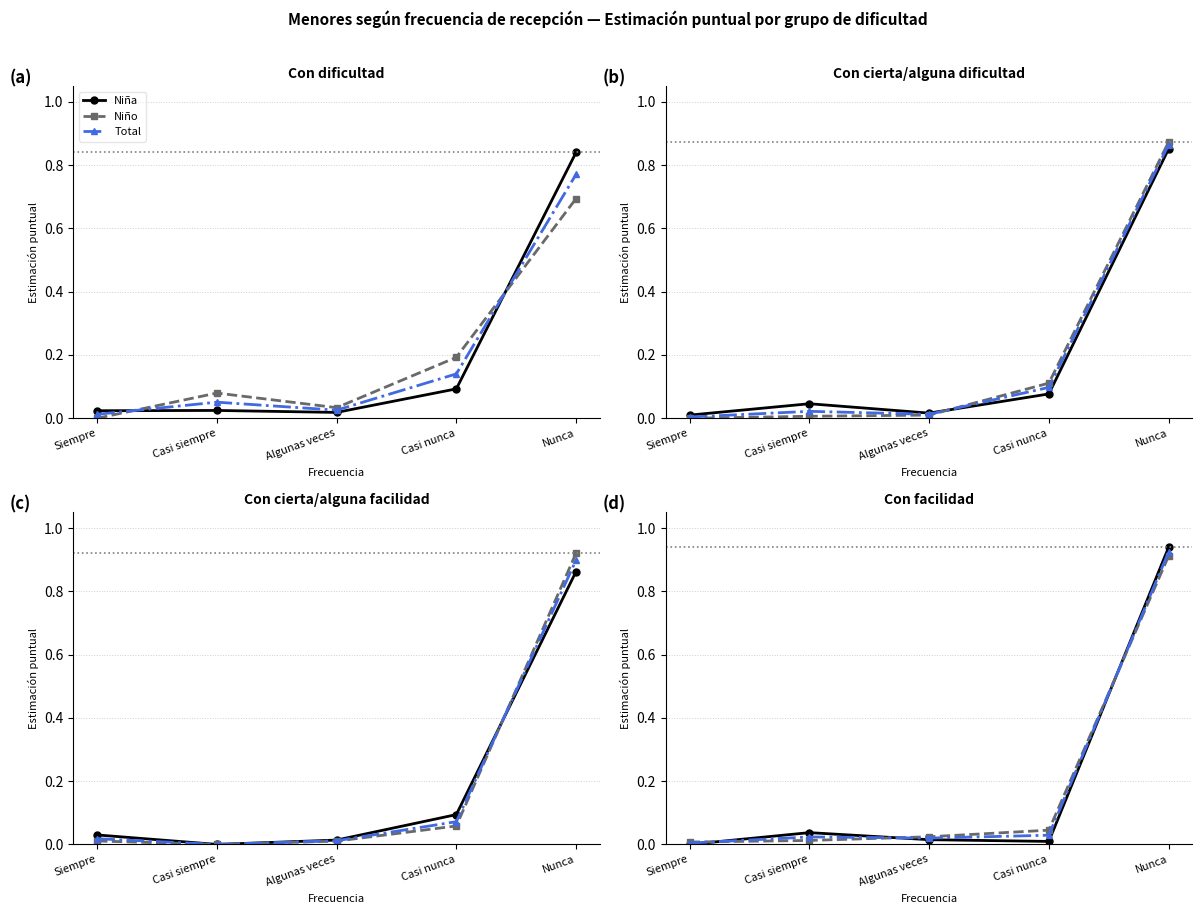

What is the average value of the Niña series?

0.2